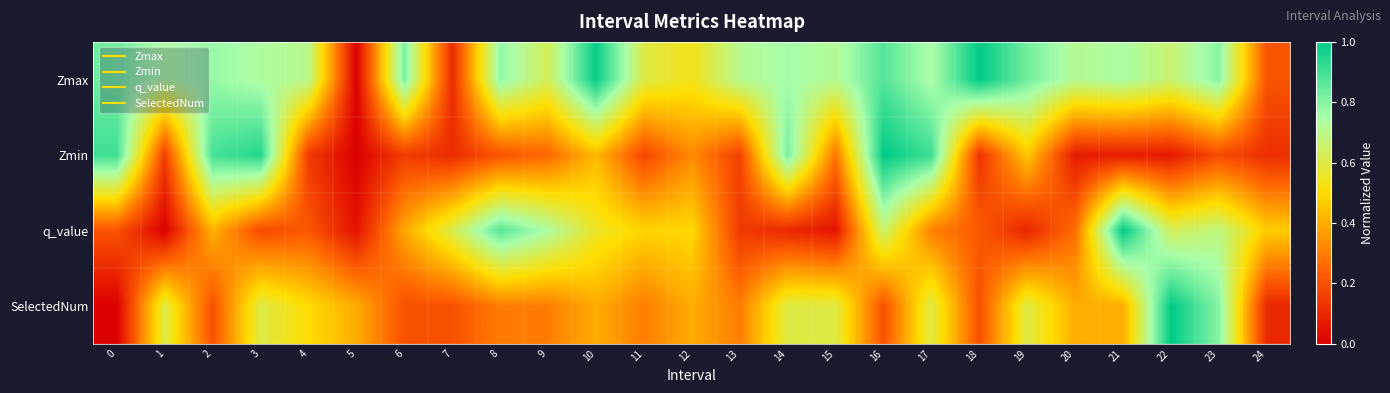

Between 8 and 13, which series saw the biggest shift?

q_value